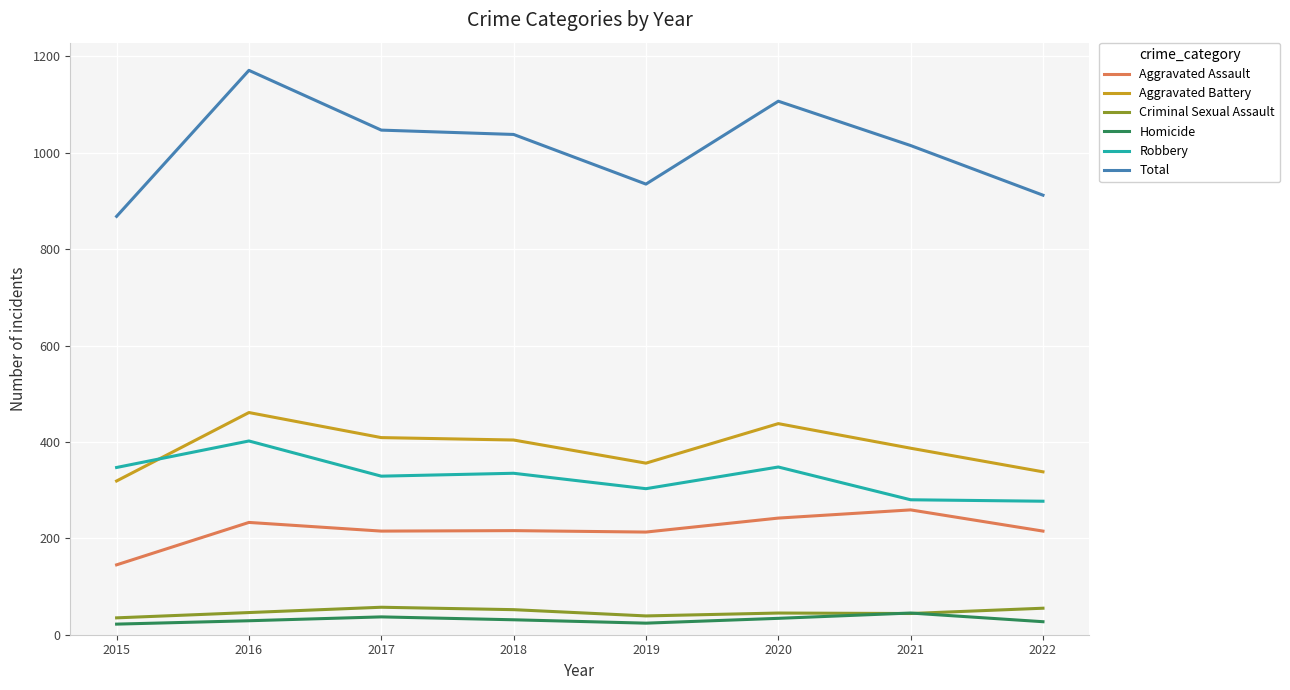

Which series has the largest total across all categories?

Total